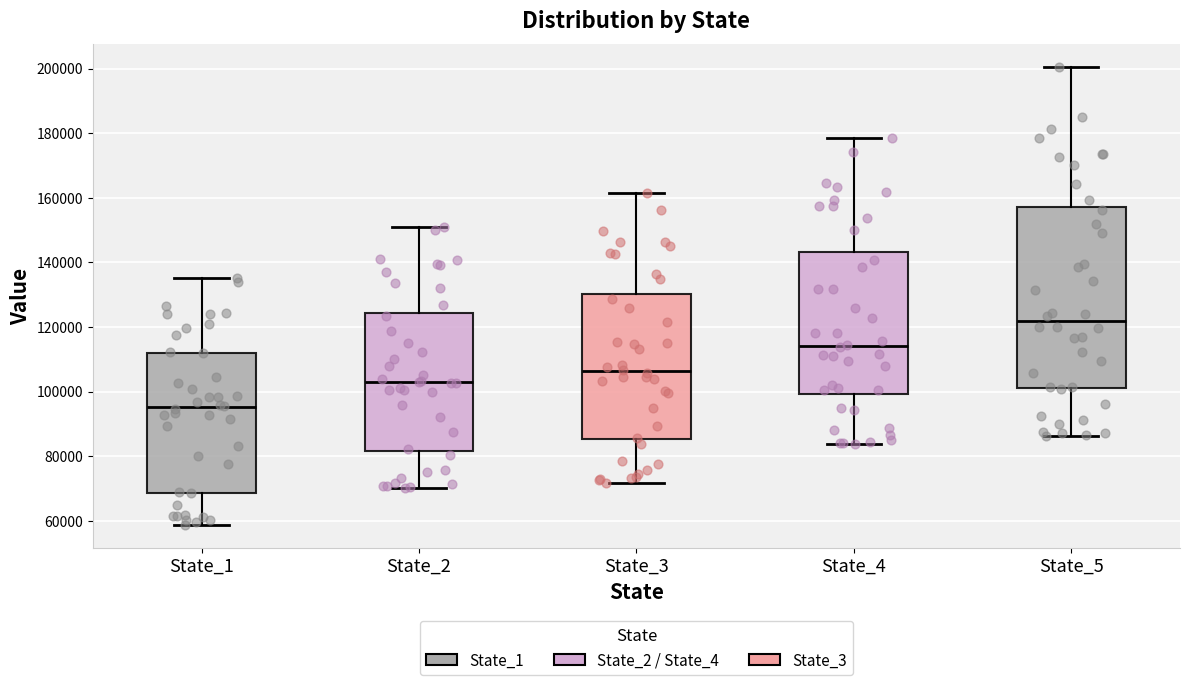

Which box's median line is the highest?

State_5